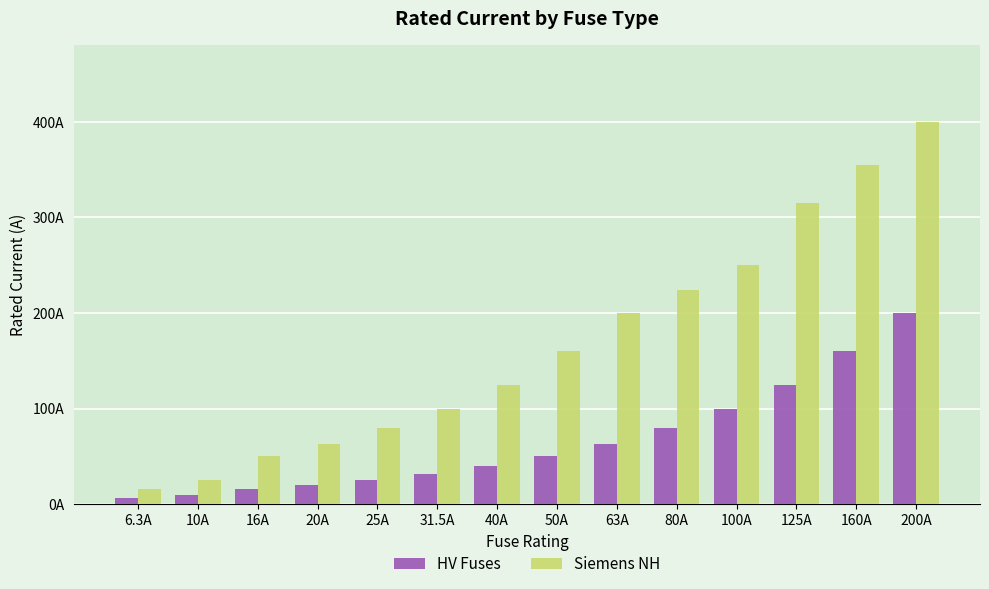

Does the chart contain stacked bars?

No